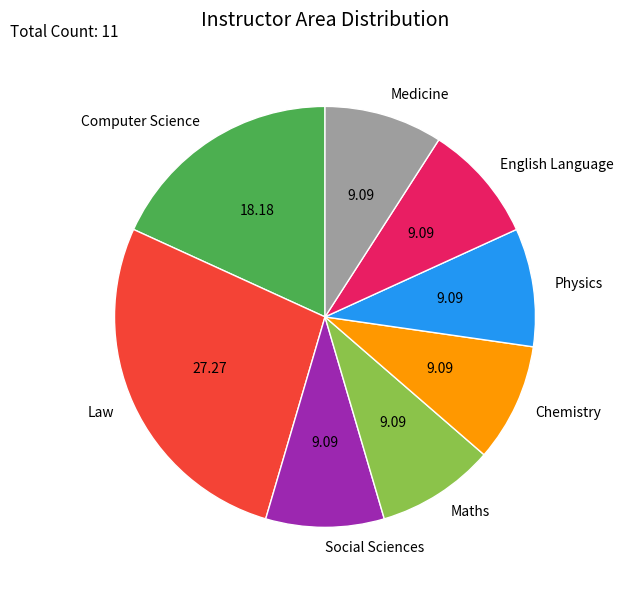

How many segments does this pie chart have?

8